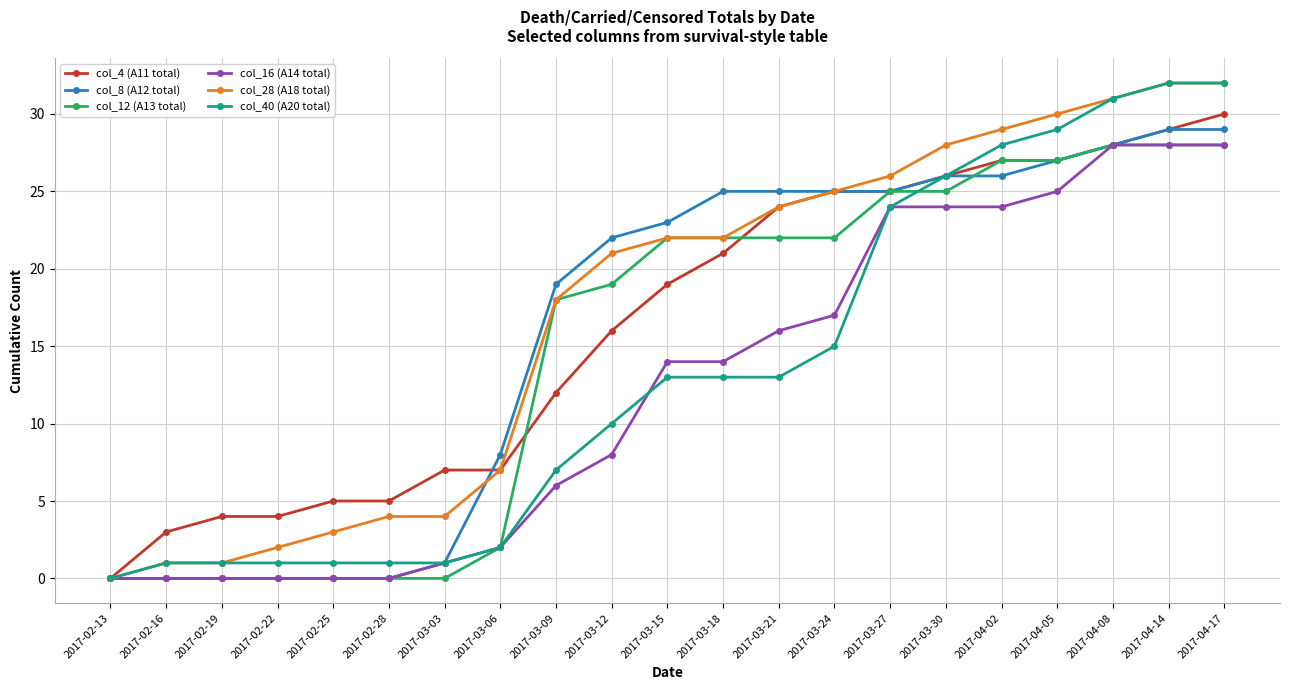

What is the difference between the col_16 (A14 total) values at 2017-04-08 and 2017-03-18?

14